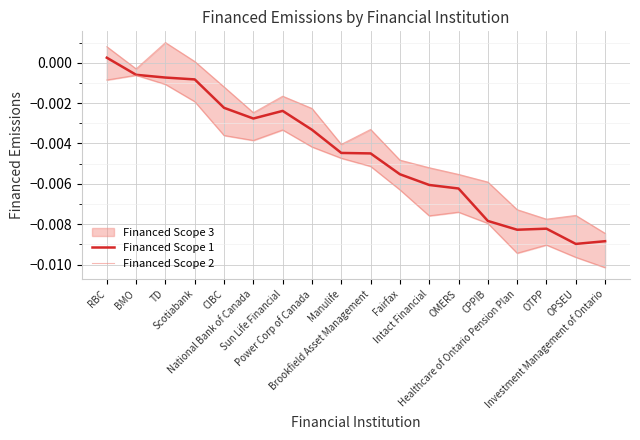

Between RBC and OTPP, which series saw the biggest shift?

Financed Scope 2